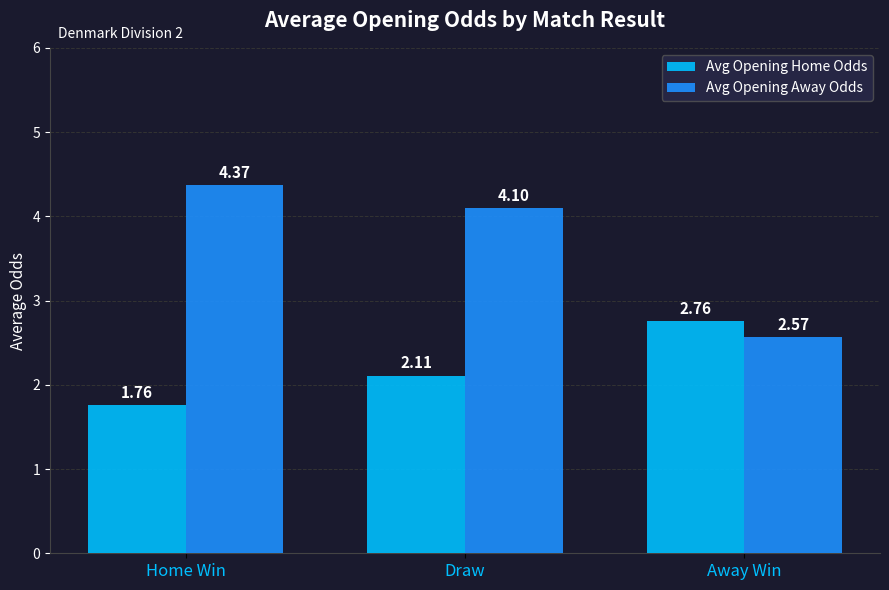

At which label is Avg Opening Home Odds closest to 2?

Draw